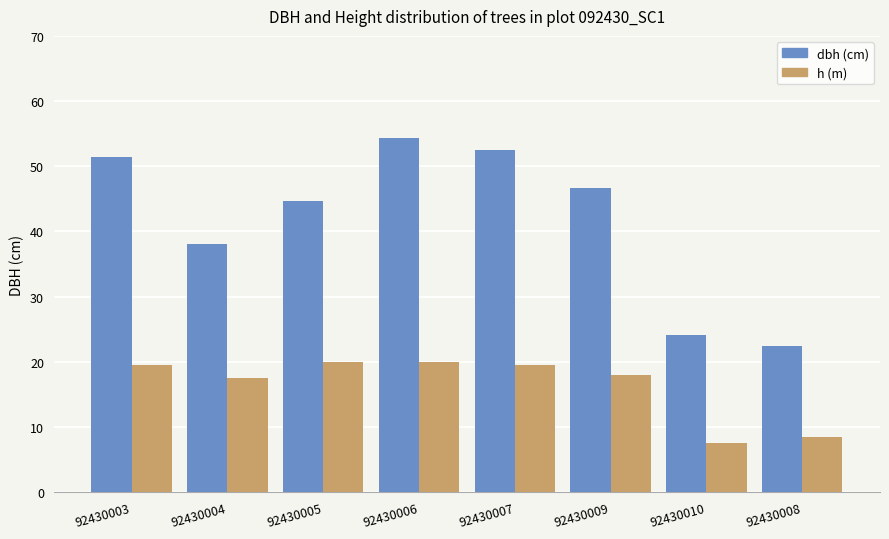

What is the spread (max minus min) of values at 92430006?

34.3